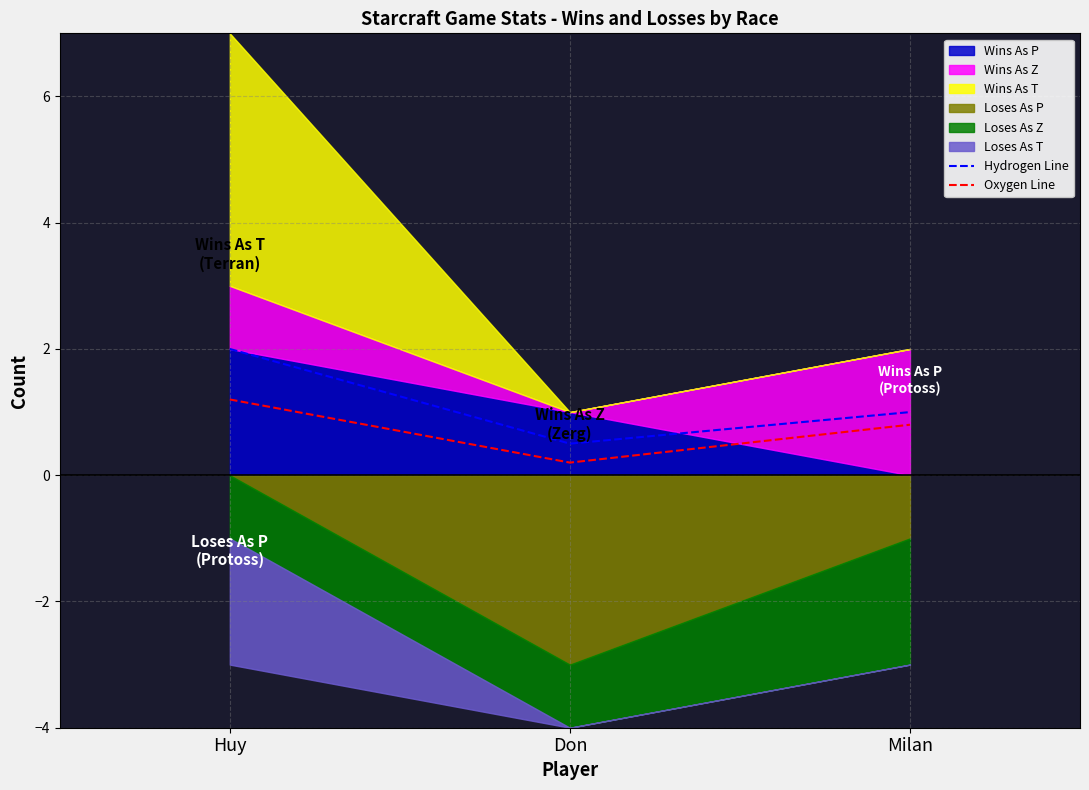

What is the label of the 3rd point from the right?

Huy